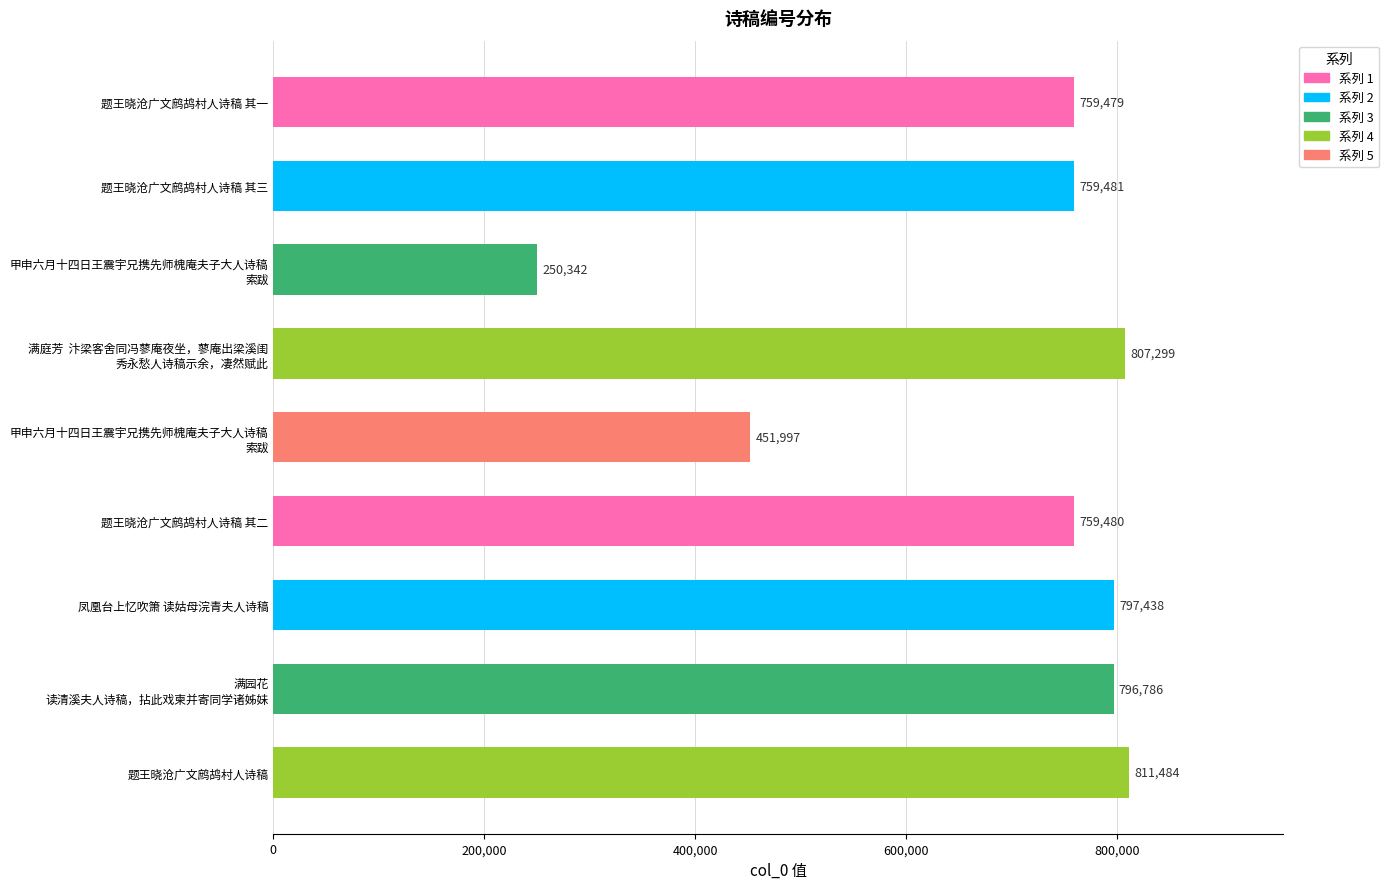

What is the sum of the values at 题王晓沧广文鹧鸪村人诗稿 其一 and 题王晓沧广文鹧鸪村人诗稿 其二?

1518959